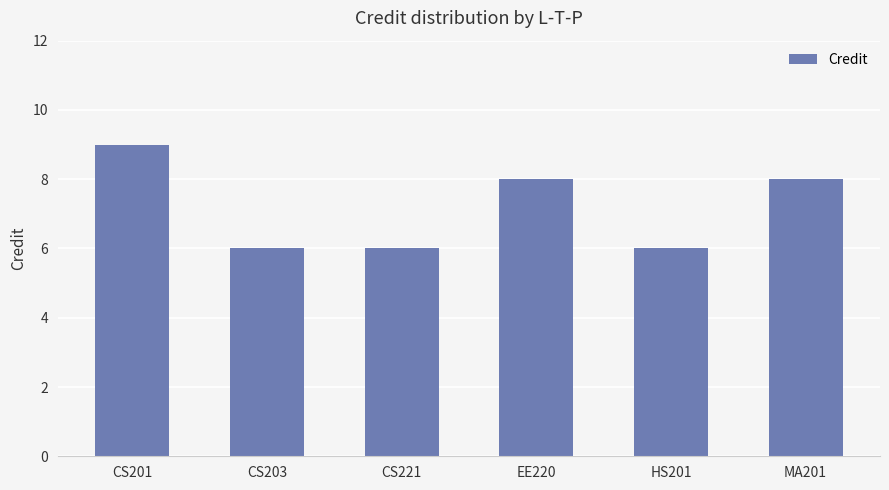

Reading right to left, list all the values displayed in this chart.

MA201=8	HS201=6	EE220=8	CS221=6	CS203=6	CS201=9